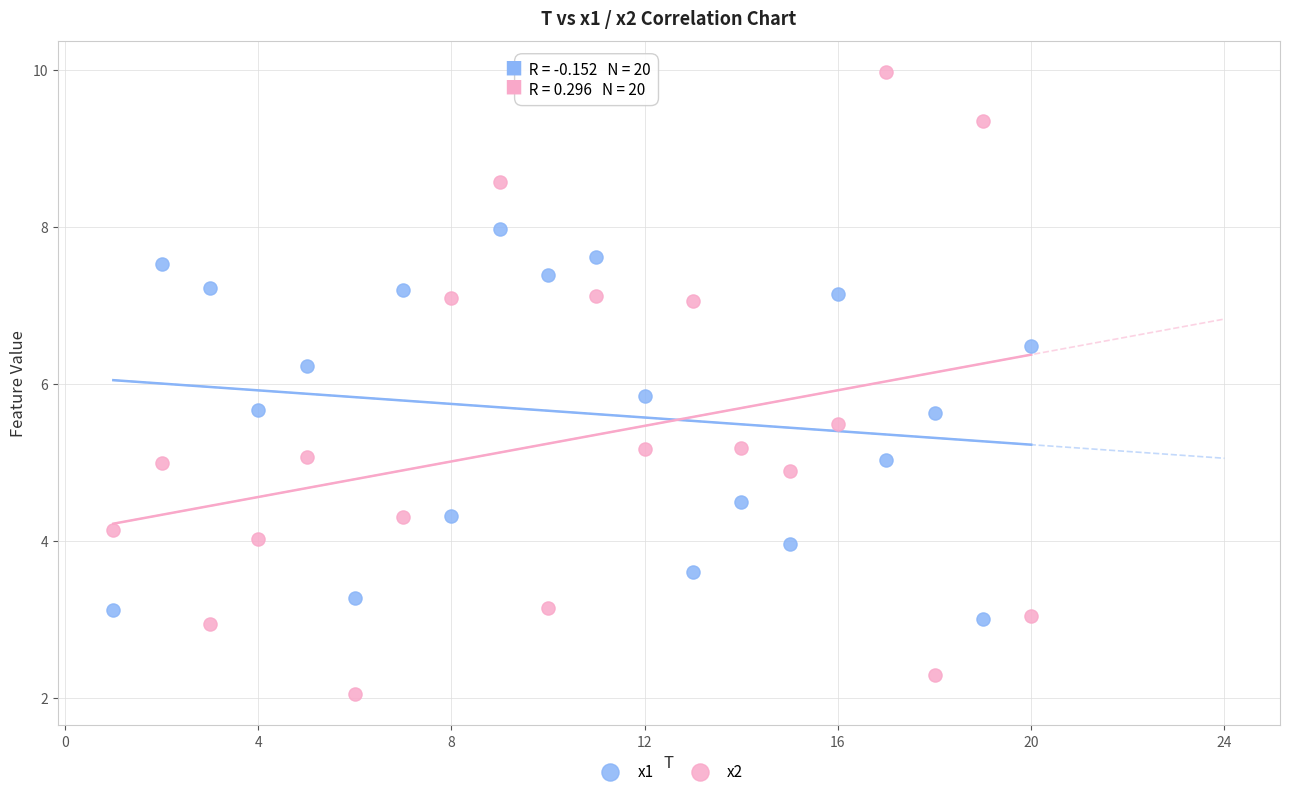

What are all the series names shown in the legend?

x1, x2